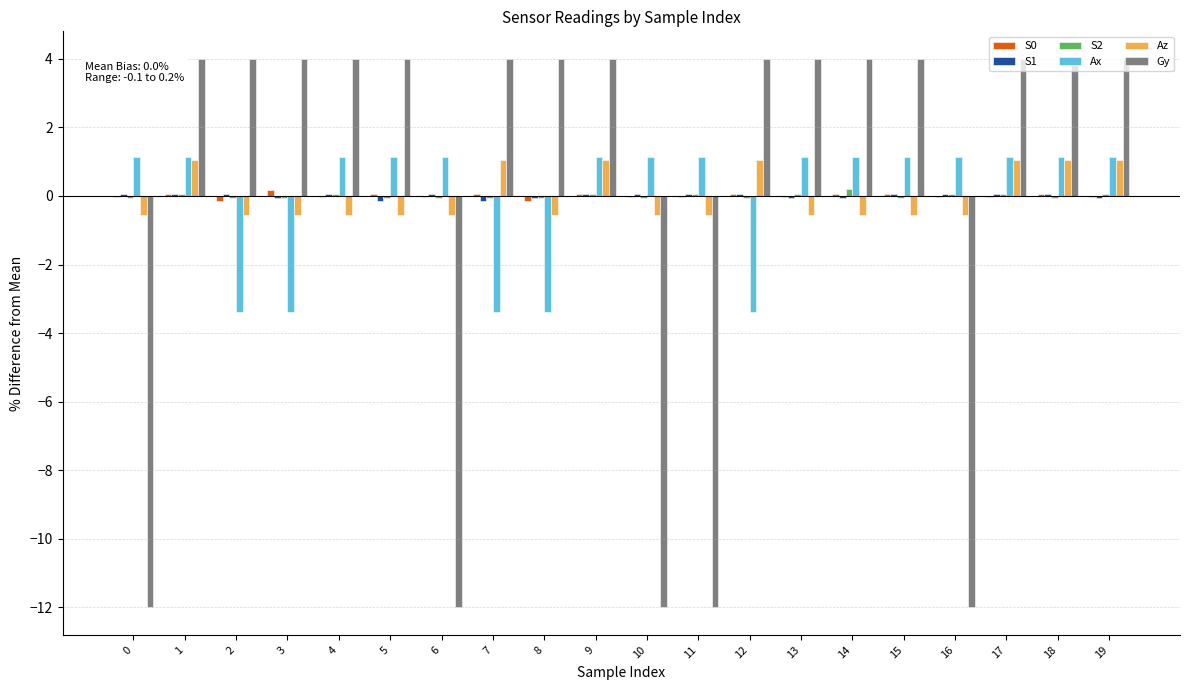

What is the maximum value shown in the chart?

4.0